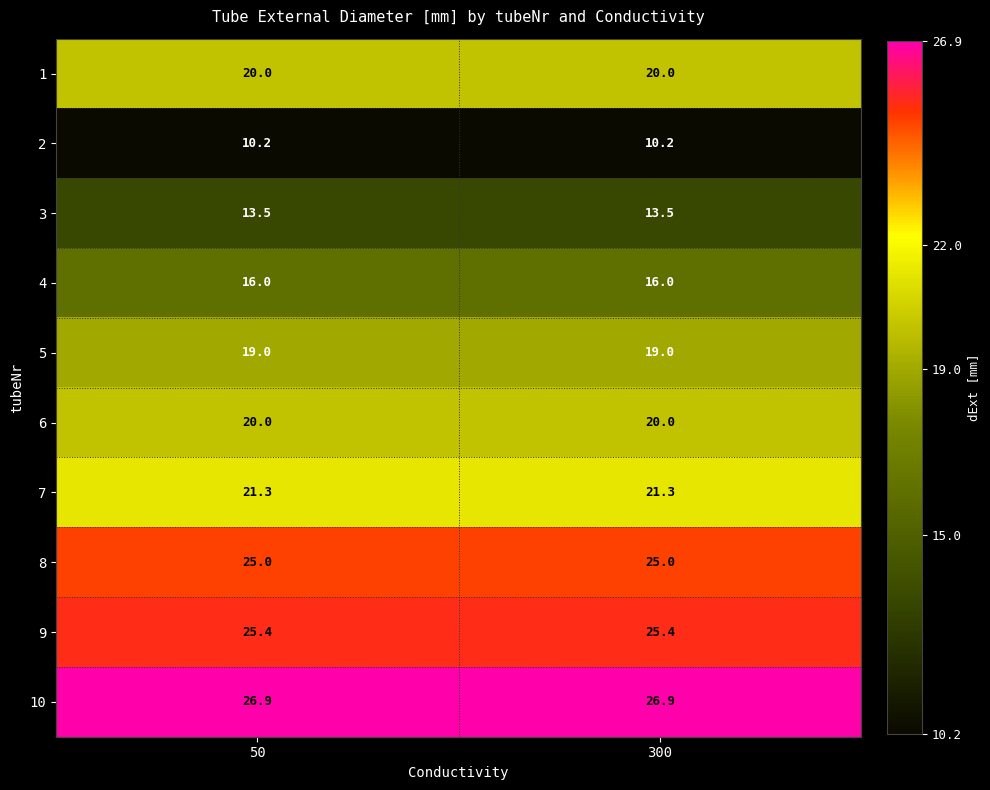

The value of 8 at 50 is 35.8. True or false?

False